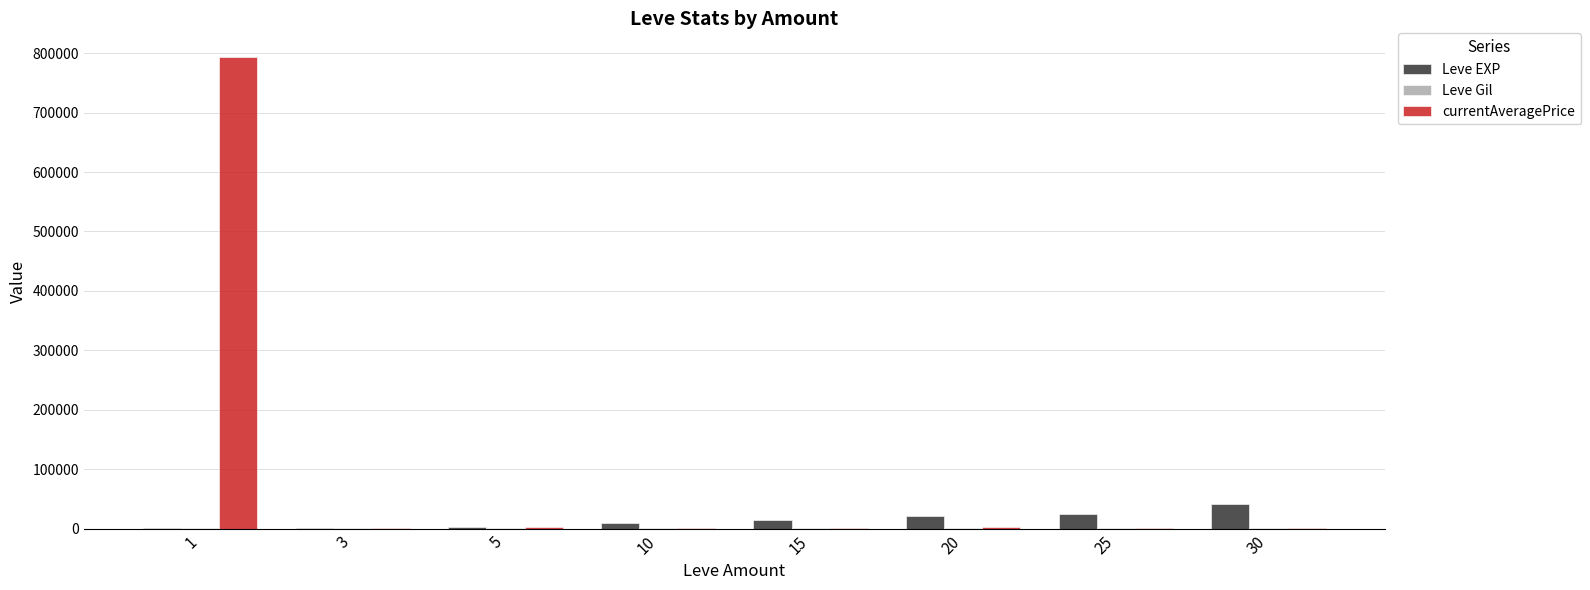

Does the chart contain stacked bars?

No